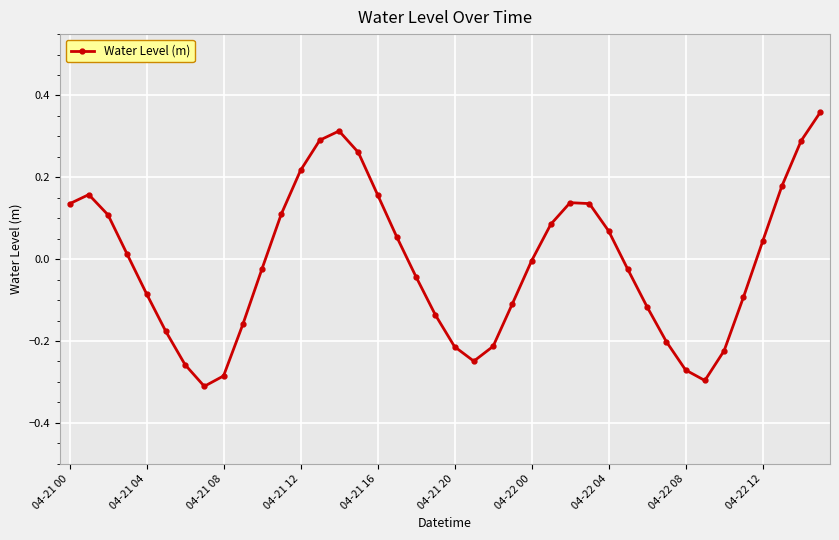

What is the difference between the maximum and minimum values?

0.7